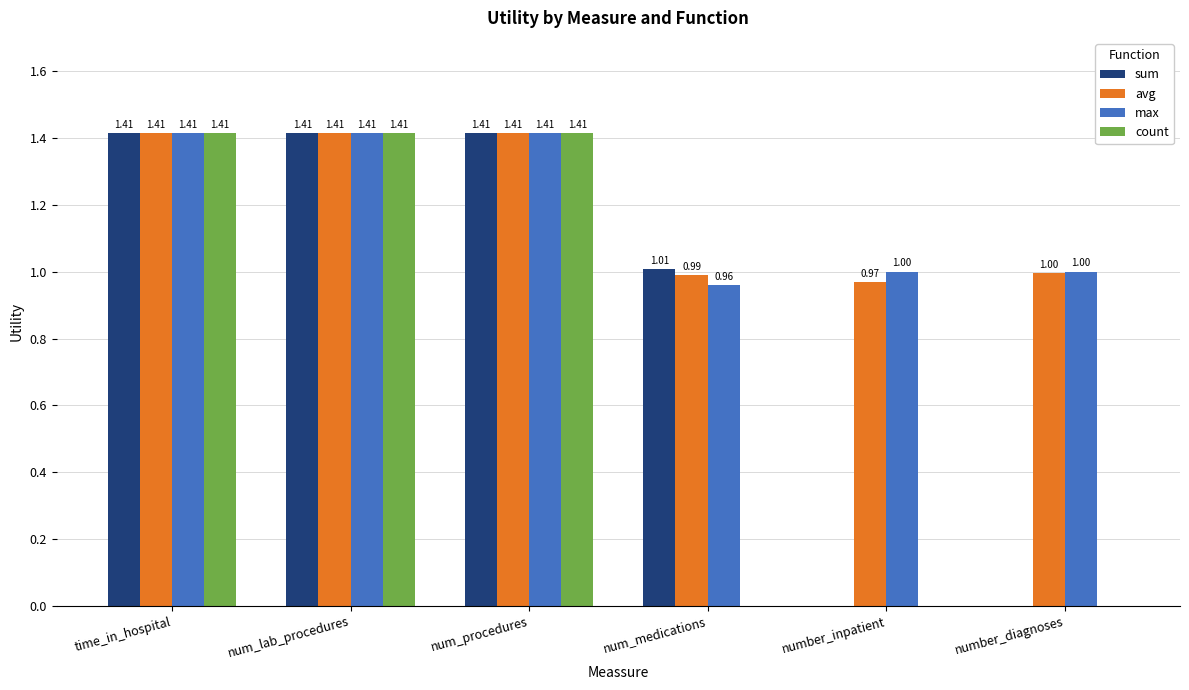

What is the total value across all series at time_in_hospital?

5.7